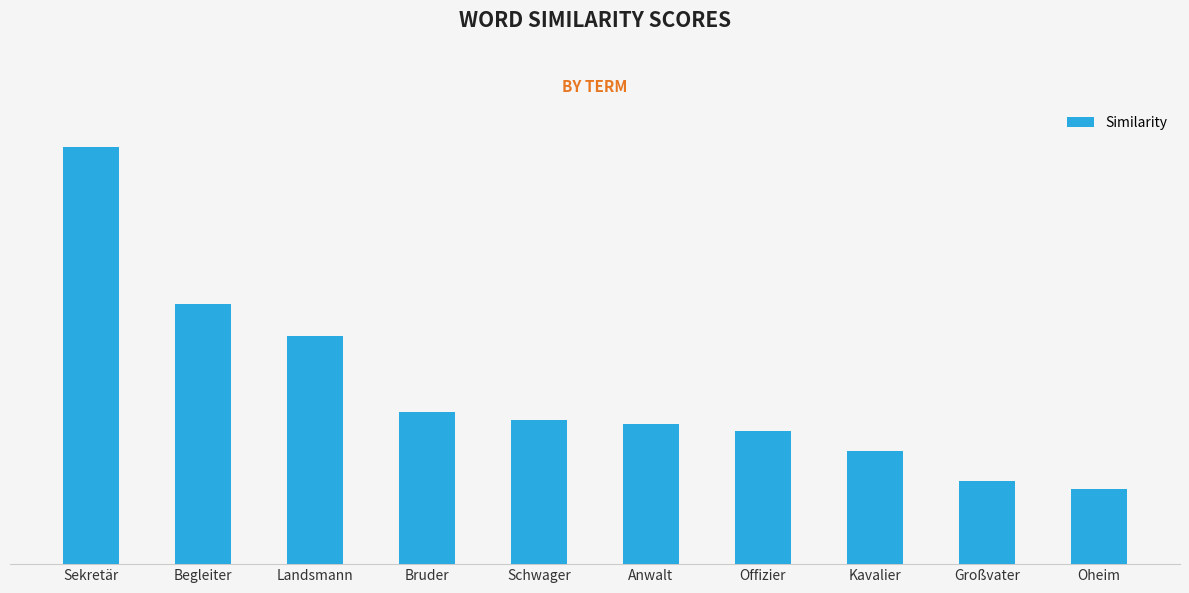

The chart shows a value of 0.8 at Offizier. True or false?

True